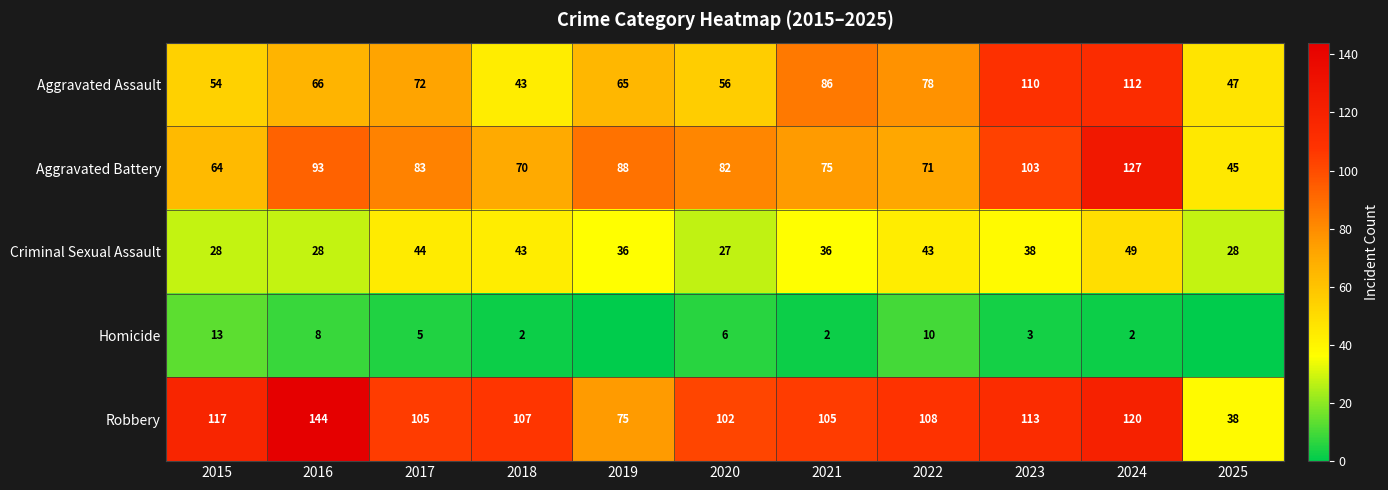

At which label does Aggravated Battery reach its minimum?

2025